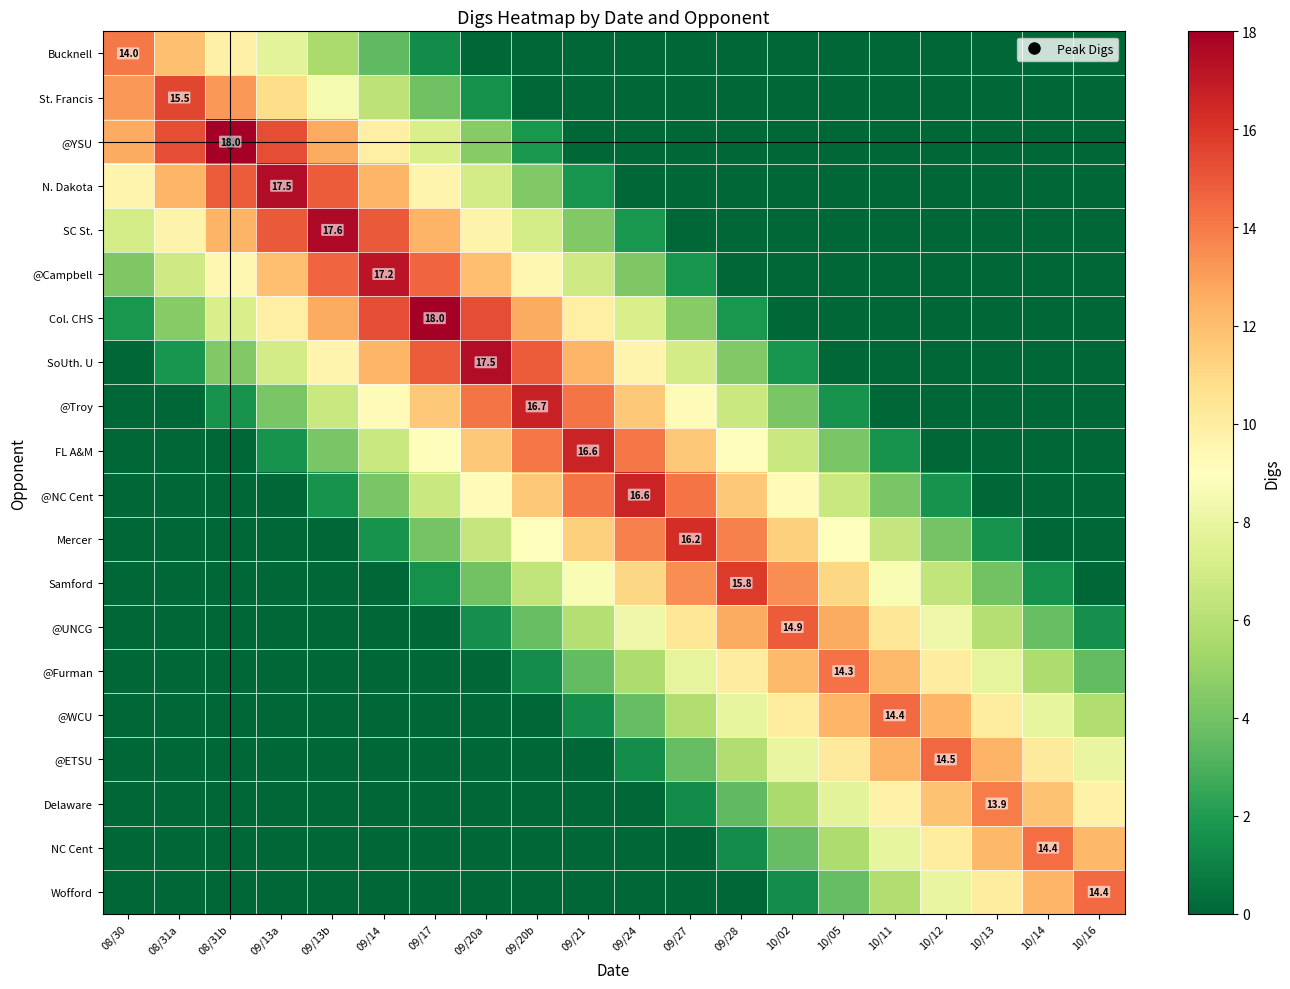

Is it true that @Furman equals 18.0 at 10/02?

False